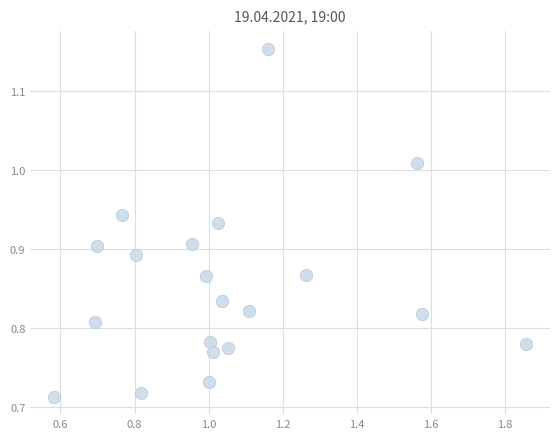

What is the range of Y values (max minus min)?

0.4